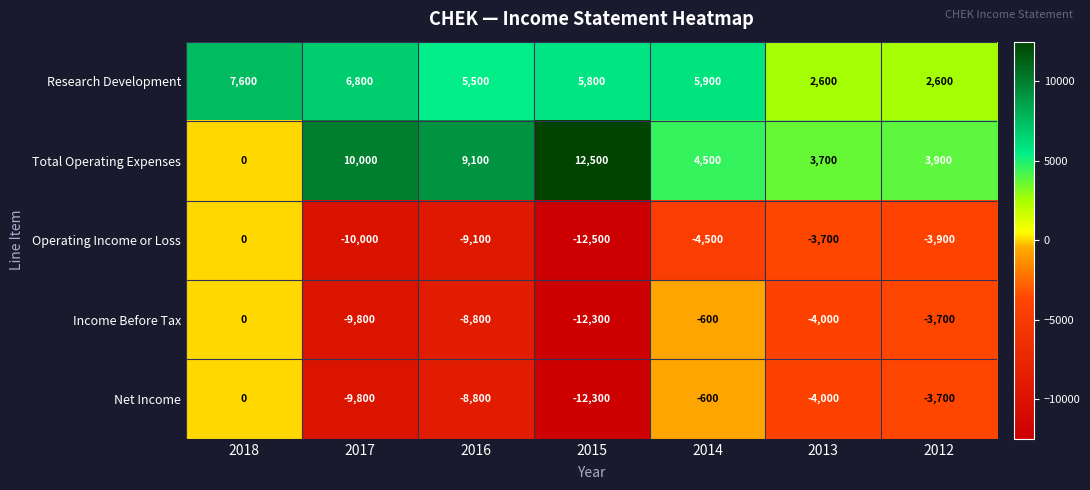

At how many categories does at least one series exceed 10312?

1